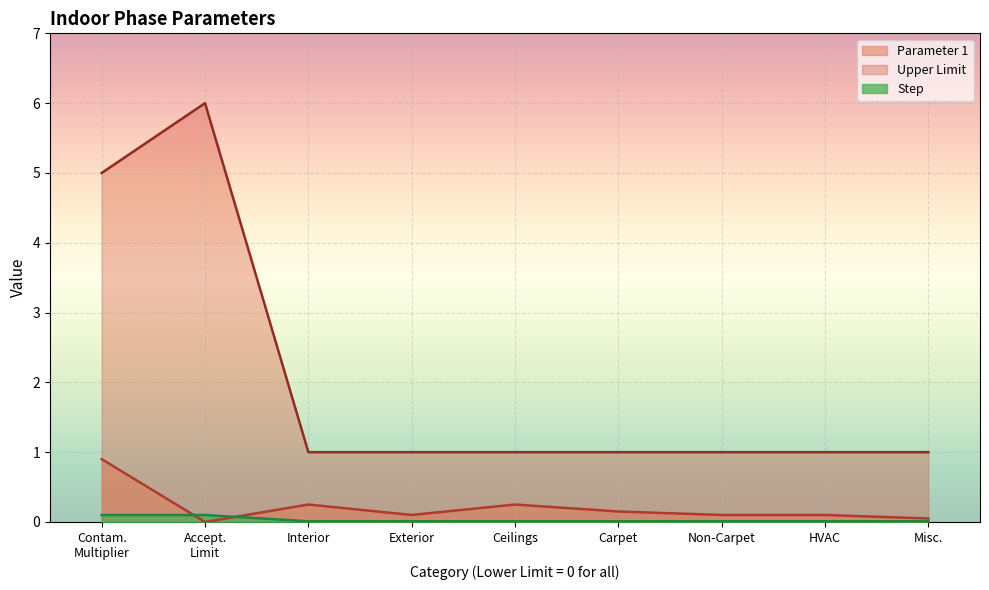

Rank the series by their maximum value, from lowest to highest.

Step, Parameter 1, Upper Limit